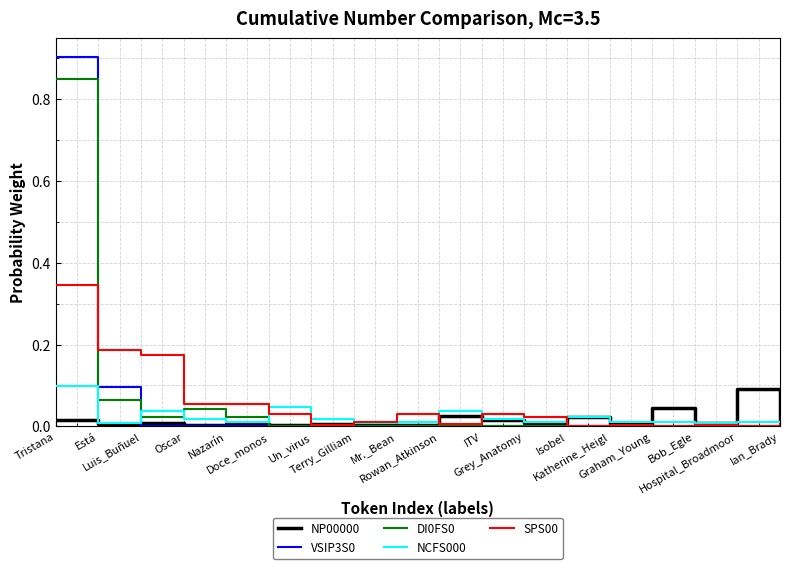

In DI0FS0, how many points are lower than both neighbors (excluding endpoints)?

1